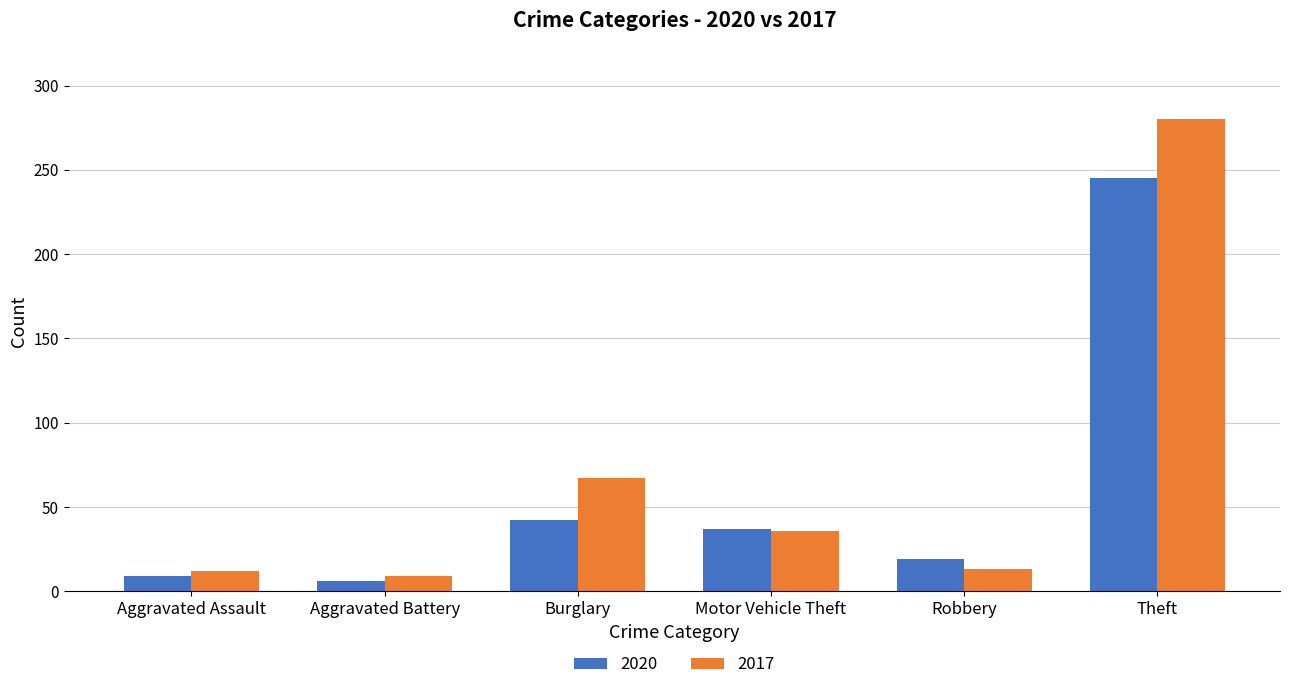

What is the label of the 1st bar from the right?

Theft